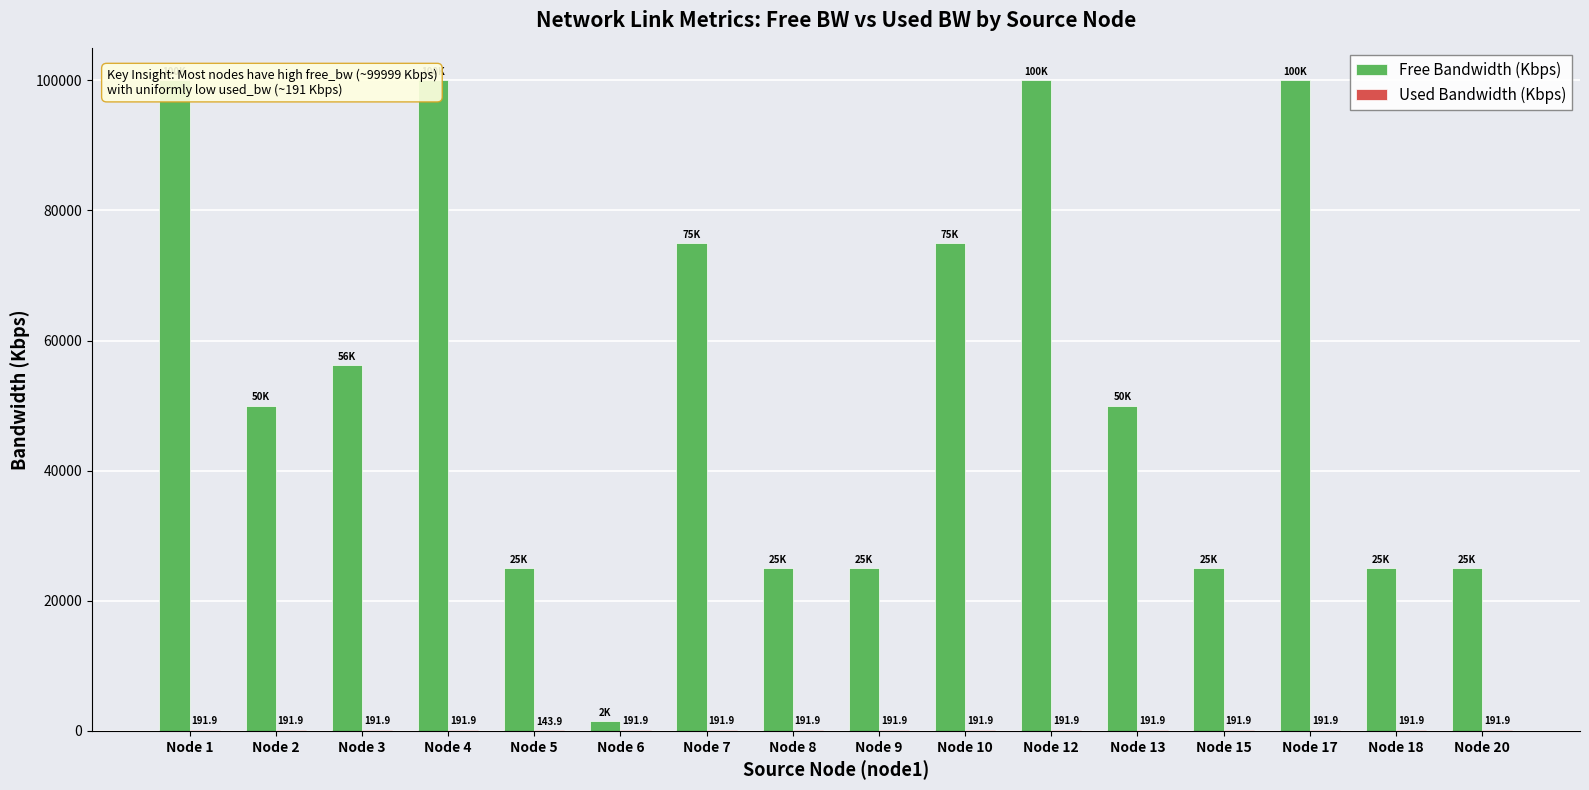

Which has a higher value, Node 13 or Node 17?

Node 17